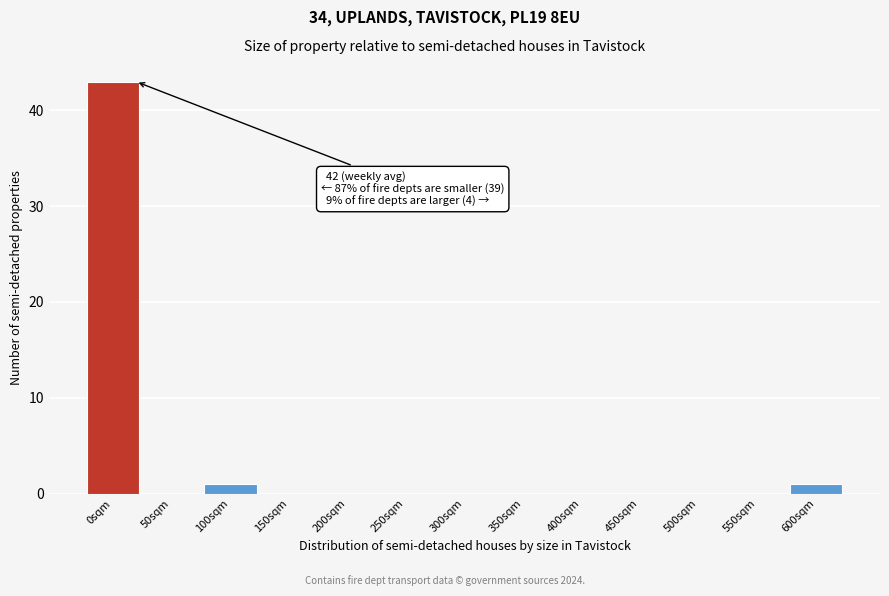

Reading left to right, extract all data points from this chart.

0sqm=43	50sqm=0	100sqm=1	150sqm=0	200sqm=0	250sqm=0	300sqm=0	350sqm=0	400sqm=0	450sqm=0	500sqm=0	550sqm=0	600sqm=1